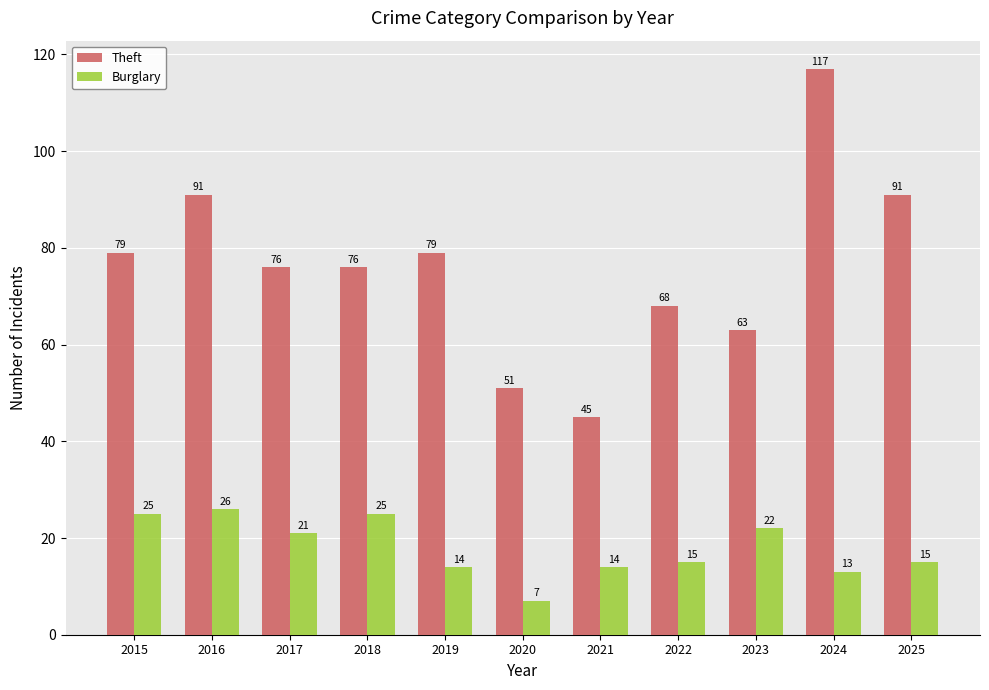

What is the maximum value shown in the chart?

117